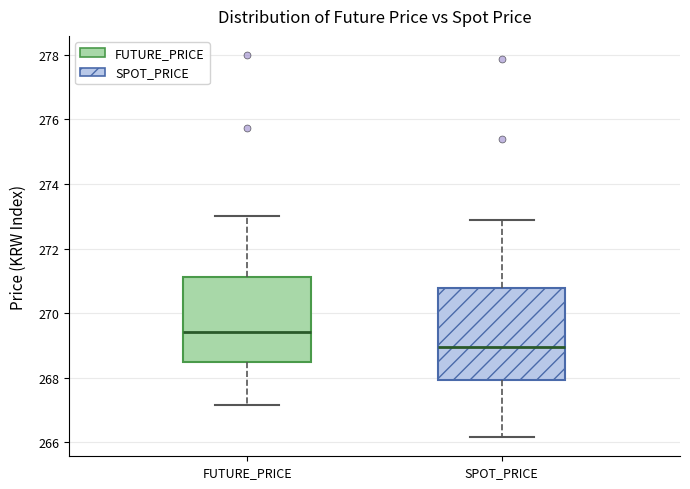

Which box has the highest median line?

FUTURE_PRICE